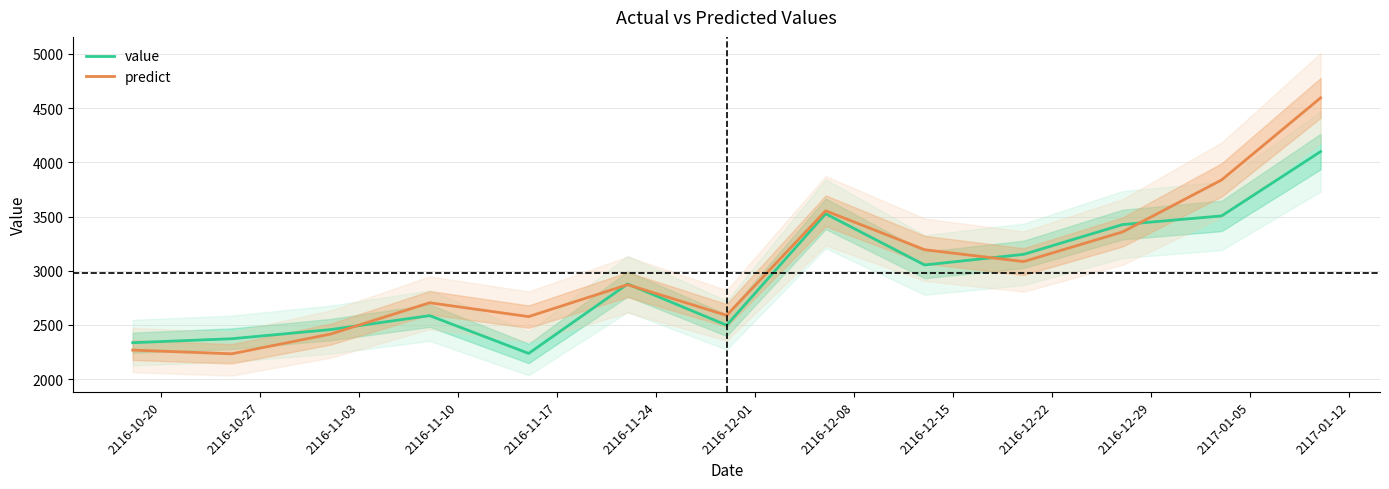

Between 2116-10-27 and 2116-11-10, which series saw the biggest shift?

predict